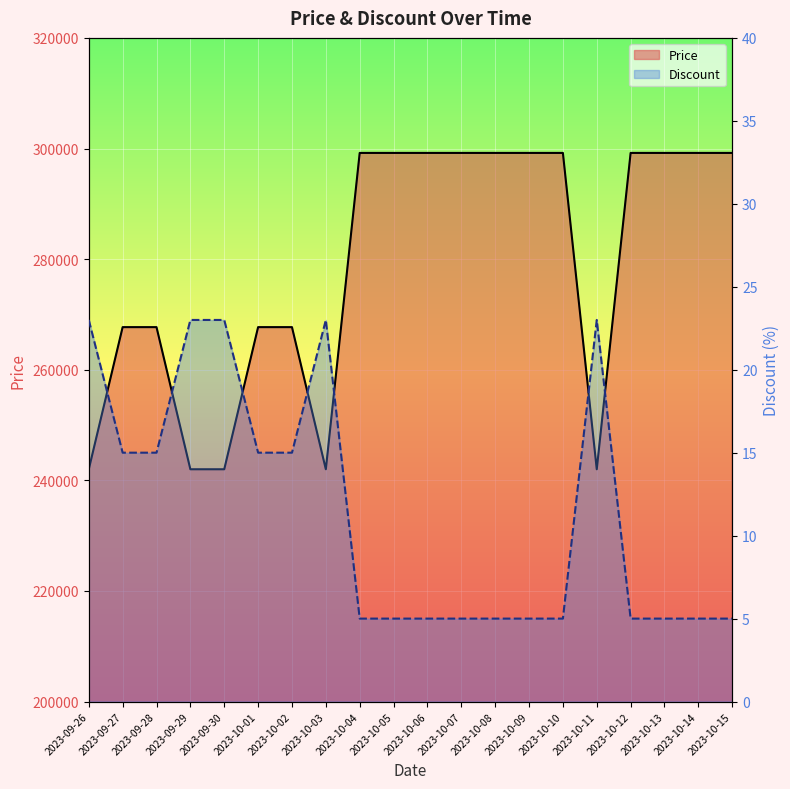

At which category does the chart reach its peak across all series?

2023-10-04